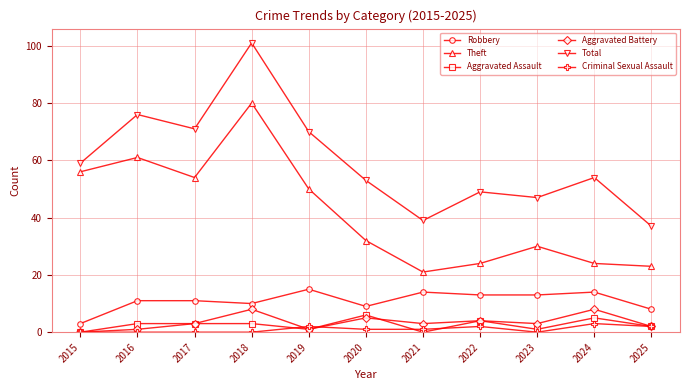

Is the value of Aggravated Battery at 2020 greater than the value of Total at 2020?

No